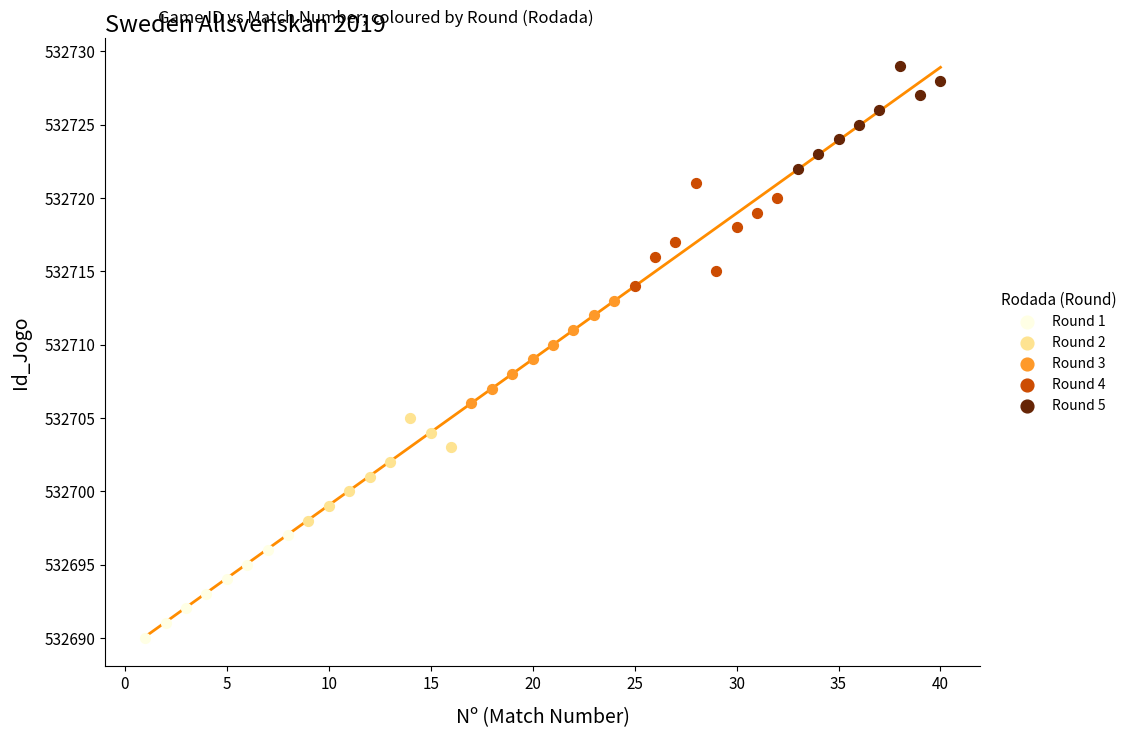

Which series contains the lowest Y value?

Round 1